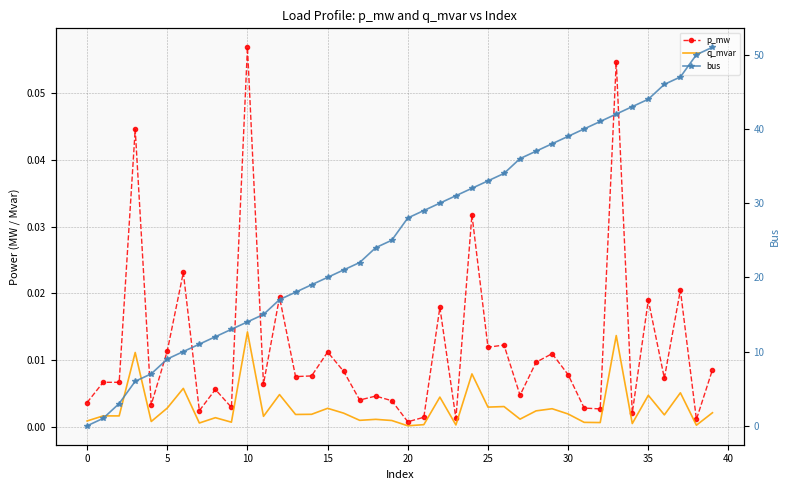

True or false: q_mvar and bus intersect in this chart.

True